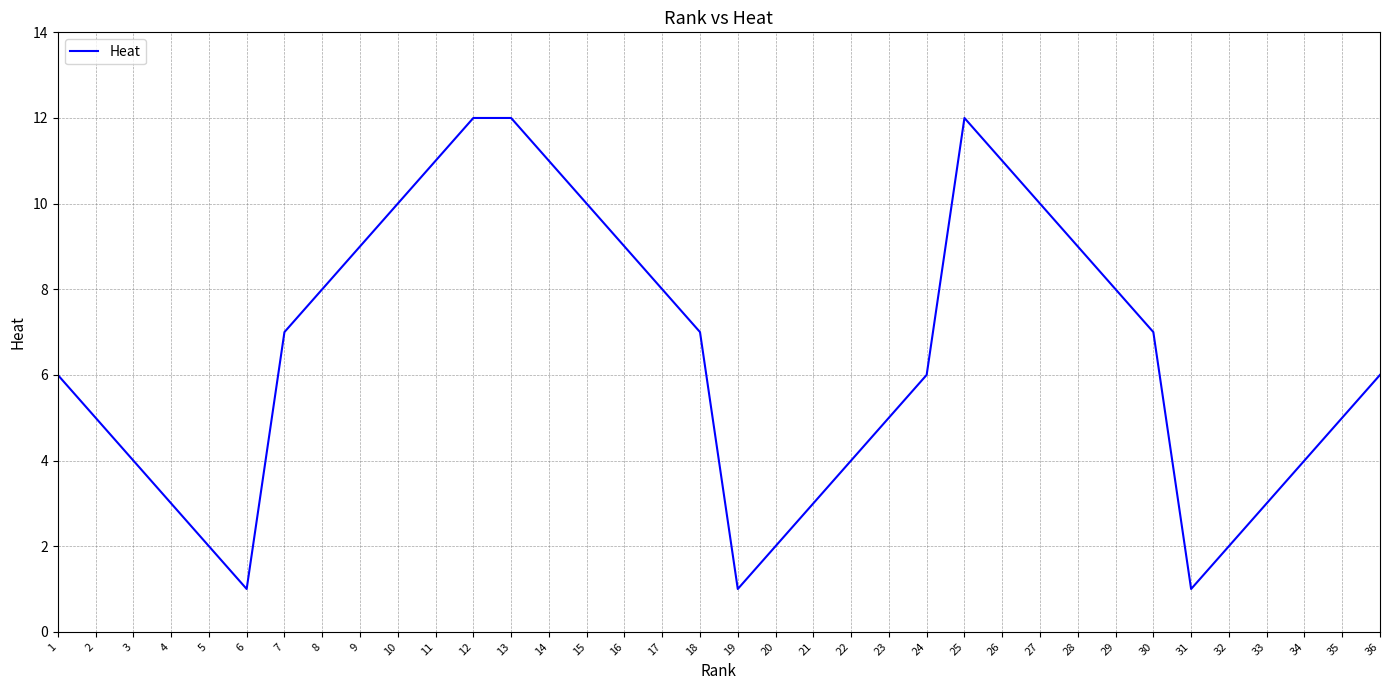

The chart shows a value of 3 at 25. True or false?

False